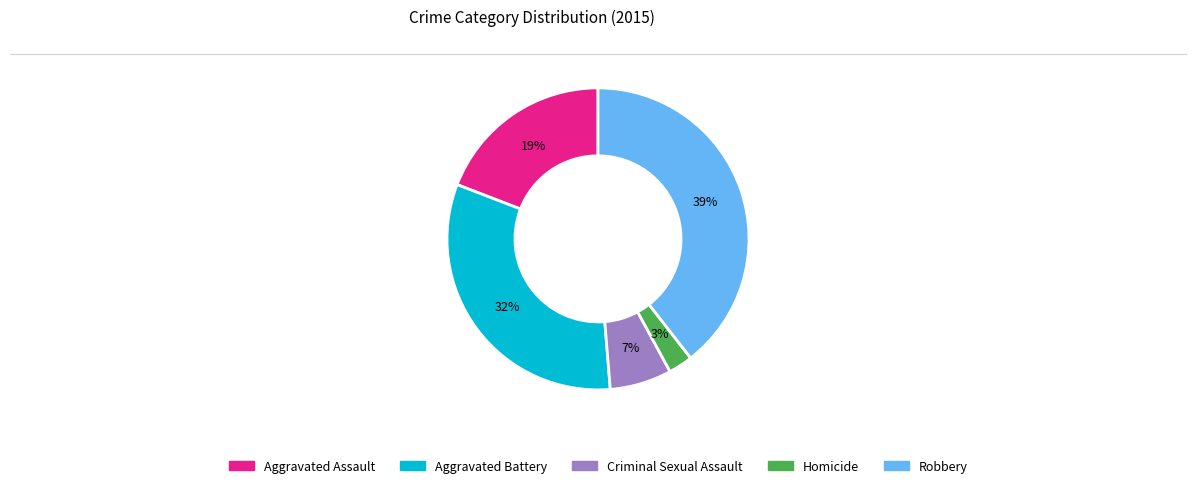

Is it true that Criminal Sexual Assault is 17% of the pie?

False